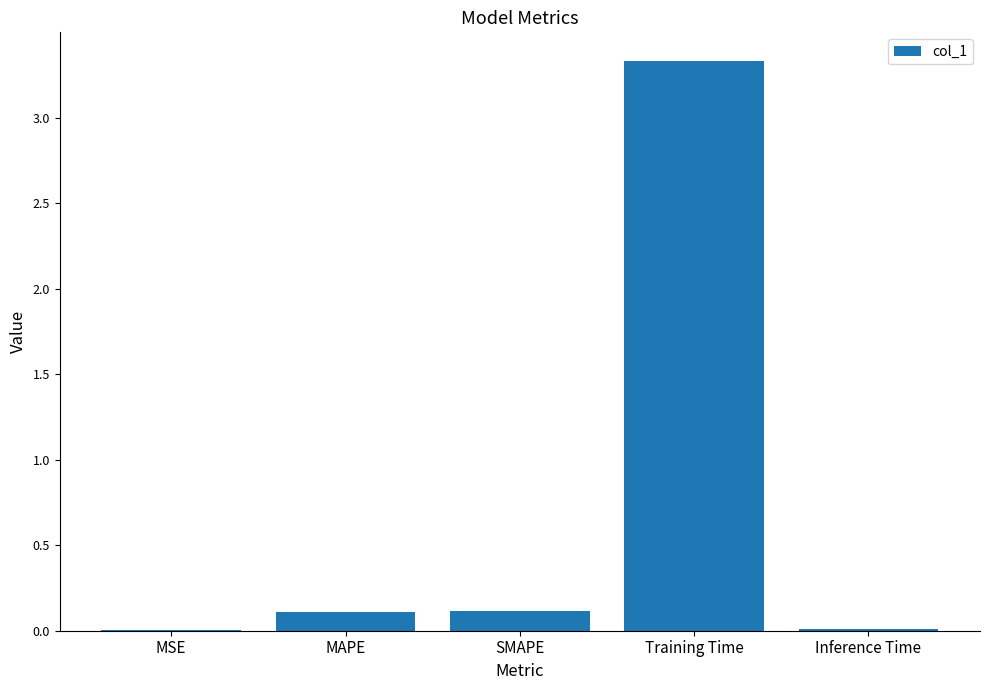

What is the sum of all values?

3.6